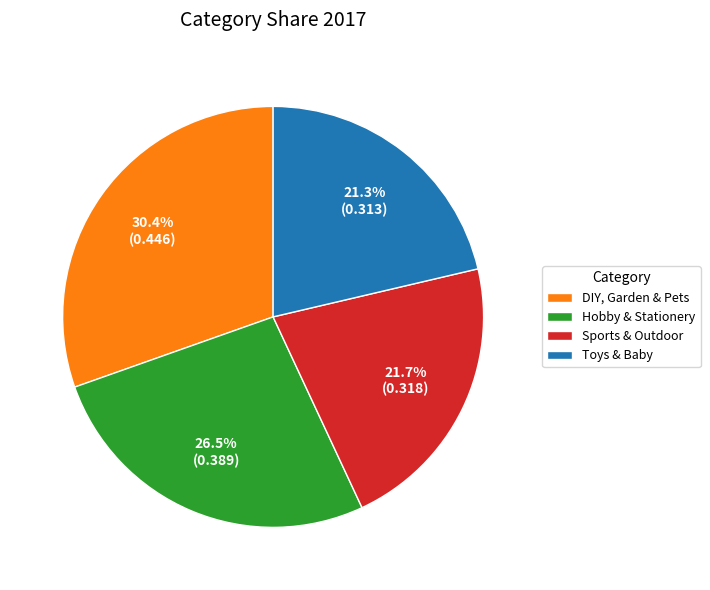

How many segments does this pie chart have?

4